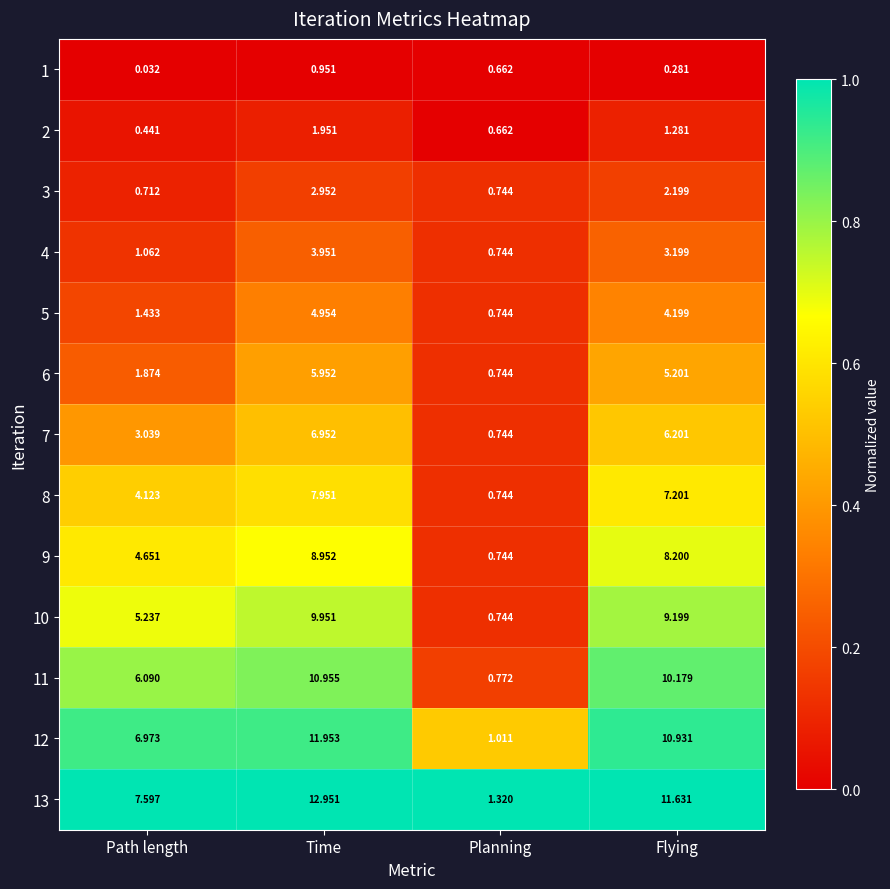

At which category is the sum across all series the highest?

Time